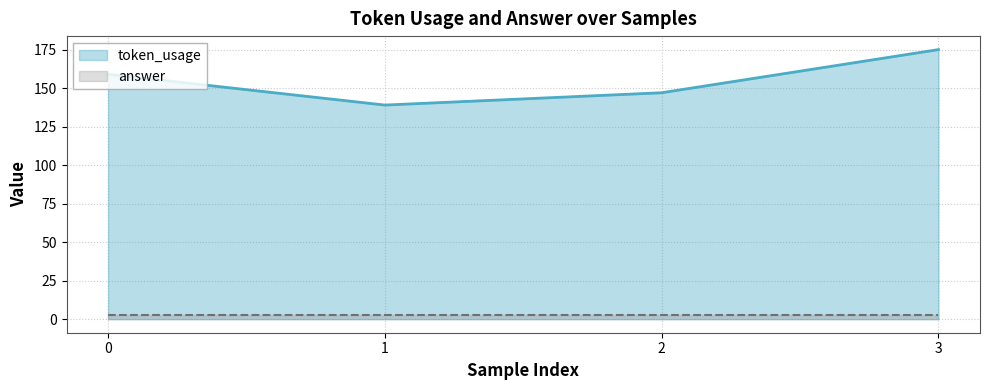

What is the greatest value displayed?

175